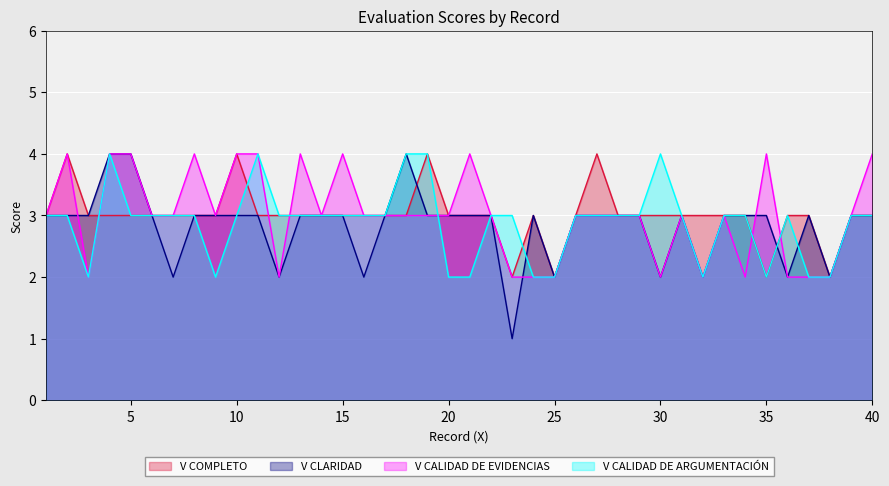

What is the difference between the second highest and minimum values in the V CLARIDAD series?

3